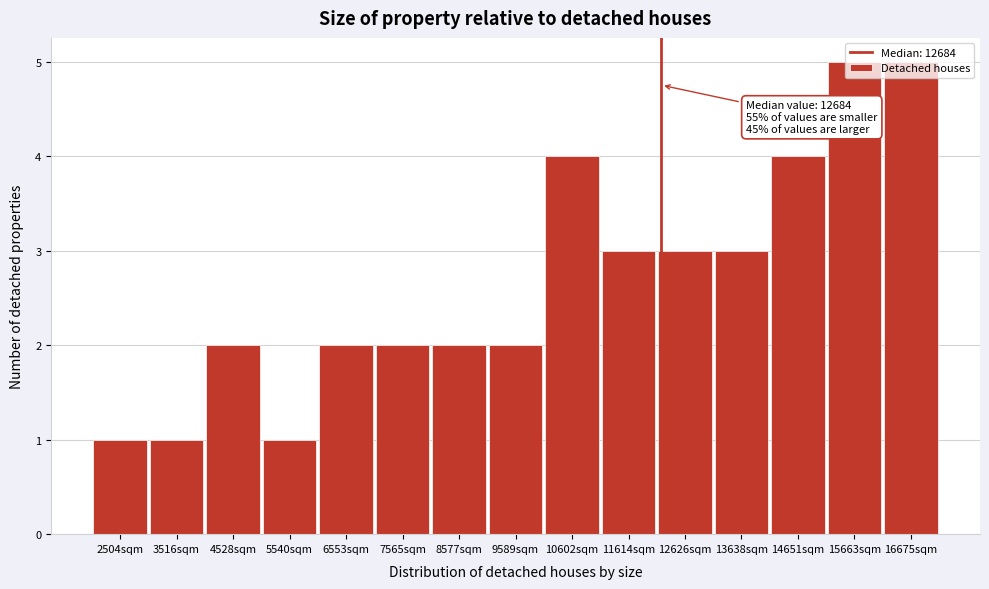

What is the change in value from 4528sqm to 13638sqm?

+1